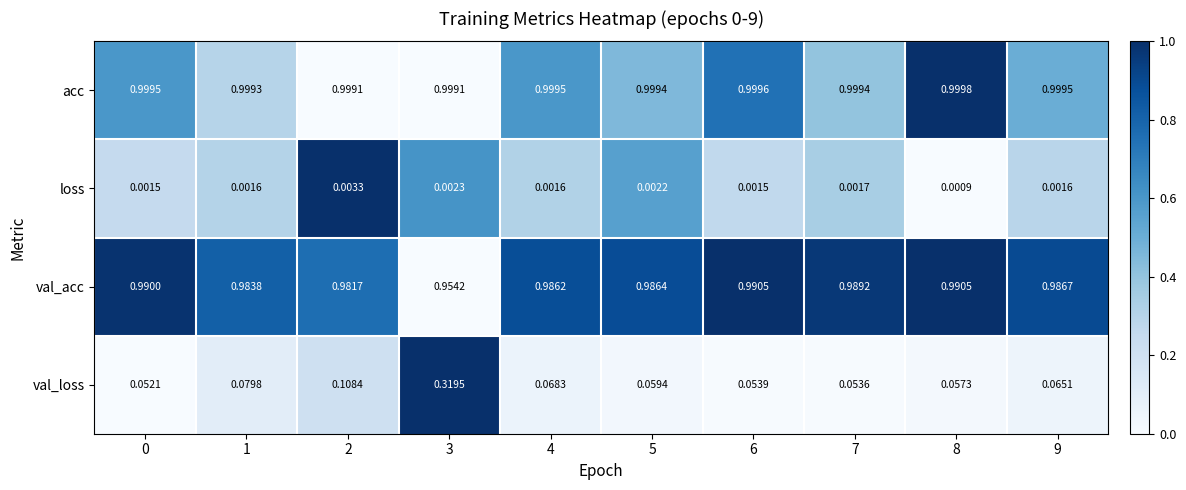

How many data points does each series have?

10